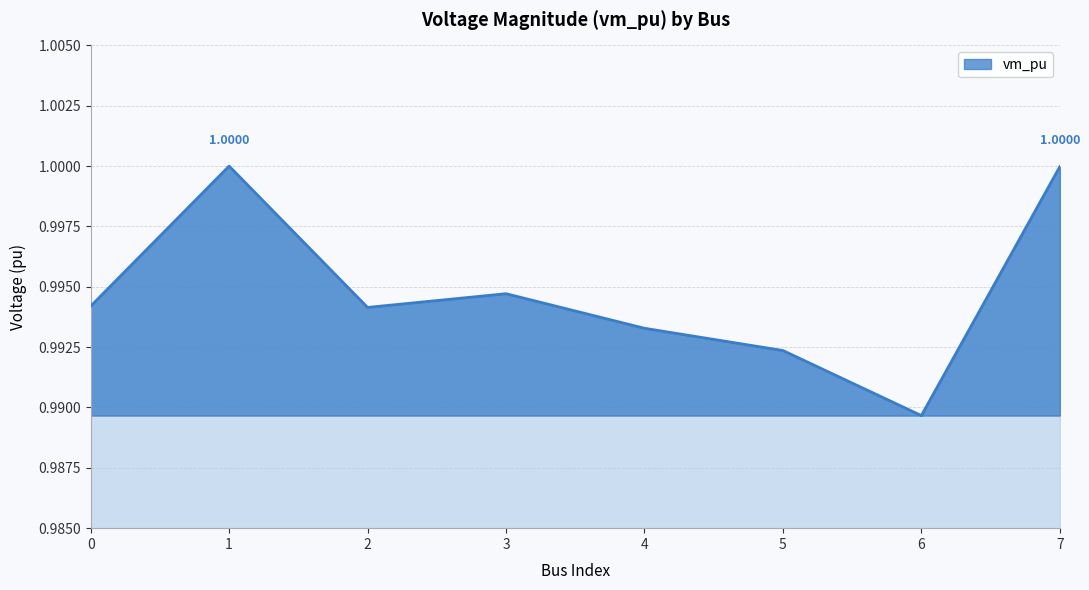

How many points are higher than both their immediate neighbors (excluding endpoints)?

2